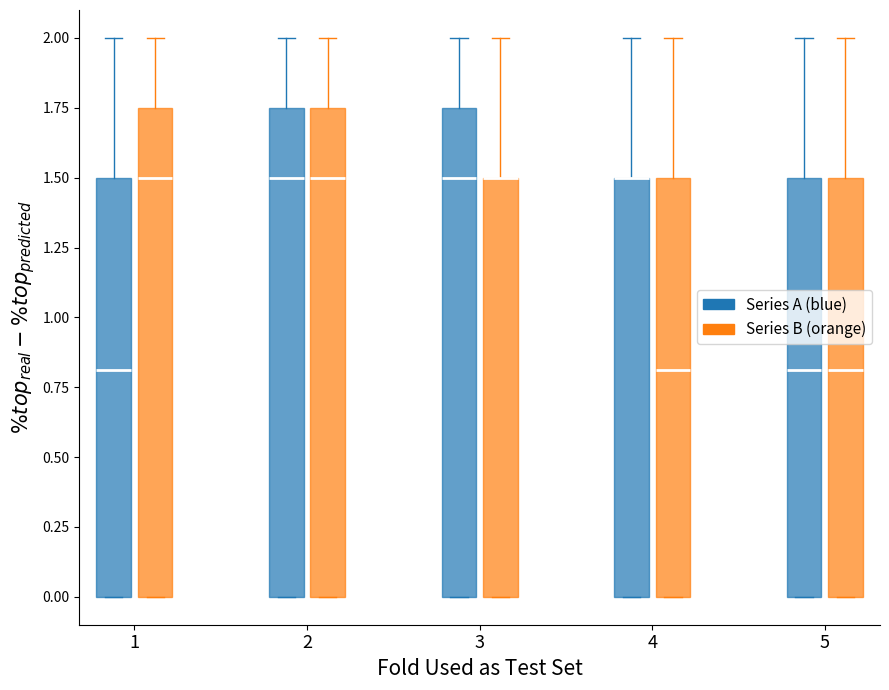

Reading left to right, transcribe this box plot: for each box, give where its median line is, the range the box spans, and where its two whiskers end, as read against the y-axis. The values are not printed on the chart, so give them approximately, as read against the axis.

1 (Series A (blue)): median 0.80, box 0.00 to 1.50, whiskers 0.00 to 2.00
1 (Series B (orange)): median 1.50, box 0.00 to 1.75, whiskers 0.00 to 2.00
2 (Series A (blue)): median 1.50, box 0.00 to 1.75, whiskers 0.00 to 2.00
2 (Series B (orange)): median 1.50, box 0.00 to 1.75, whiskers 0.00 to 2.00
3 (Series A (blue)): median 1.50, box 0.00 to 1.75, whiskers 0.00 to 2.00
3 (Series B (orange)): median 1.50 (drawn on the box's upper edge), box 0.00 to 1.50, whiskers 0.00 to 2.00
4 (Series A (blue)): median 1.50 (drawn on the box's upper edge), box 0.00 to 1.50, whiskers 0.00 to 2.00
4 (Series B (orange)): median 0.80, box 0.00 to 1.50, whiskers 0.00 to 2.00
5 (Series A (blue)): median 0.80, box 0.00 to 1.50, whiskers 0.00 to 2.00
5 (Series B (orange)): median 0.80, box 0.00 to 1.50, whiskers 0.00 to 2.00